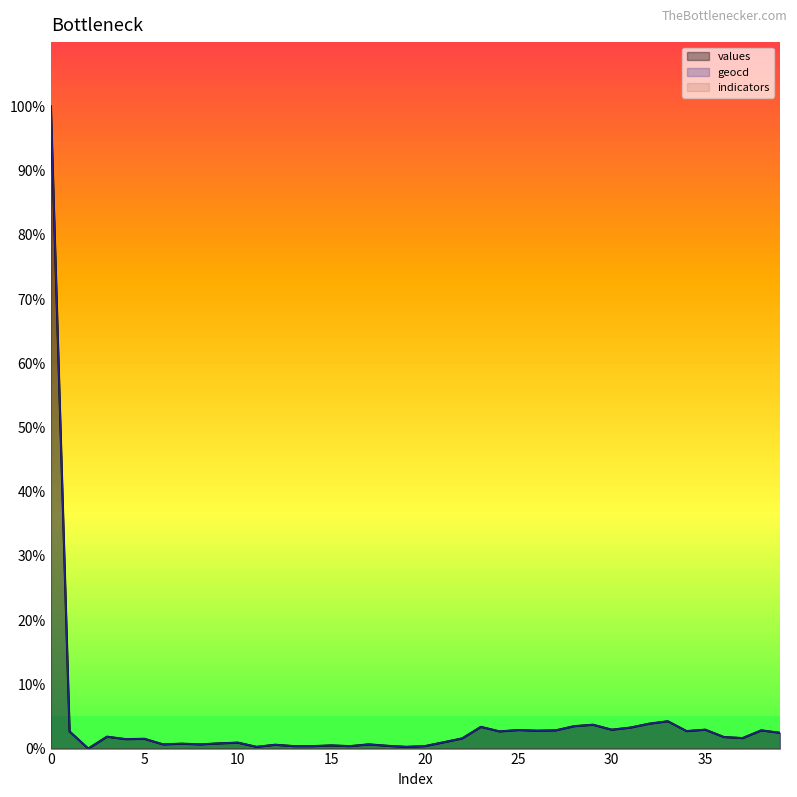

How many data points in values are less than 1?

17